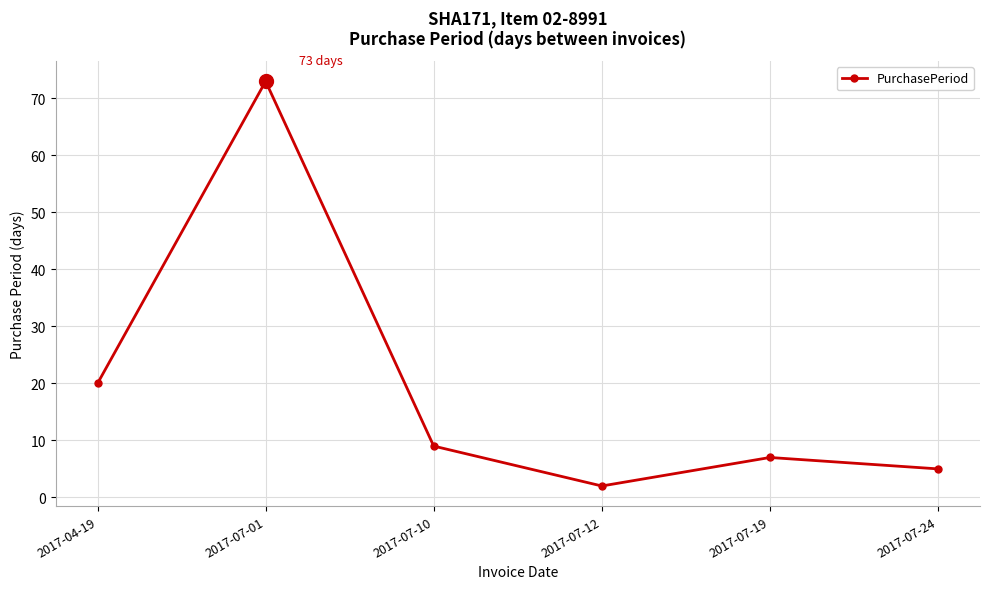

At which category does the chart reach its minimum across all series?

2017-07-12